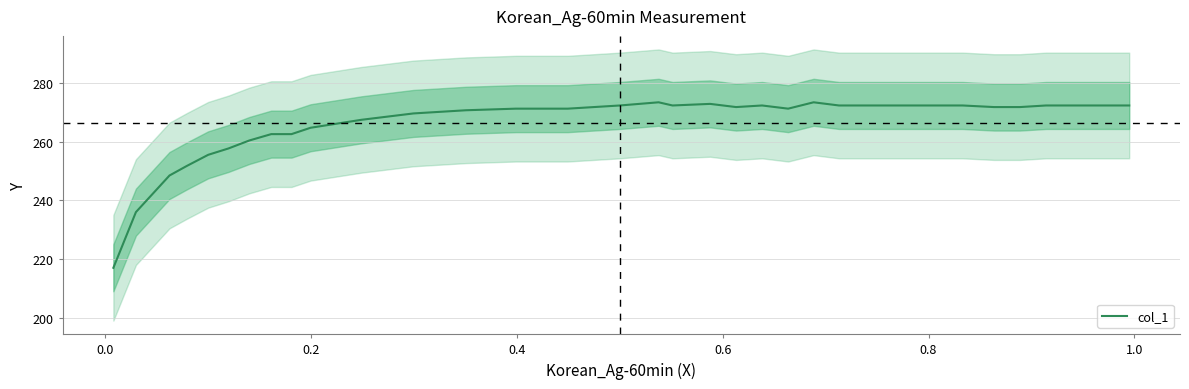

How many lines are shown in the chart?

1